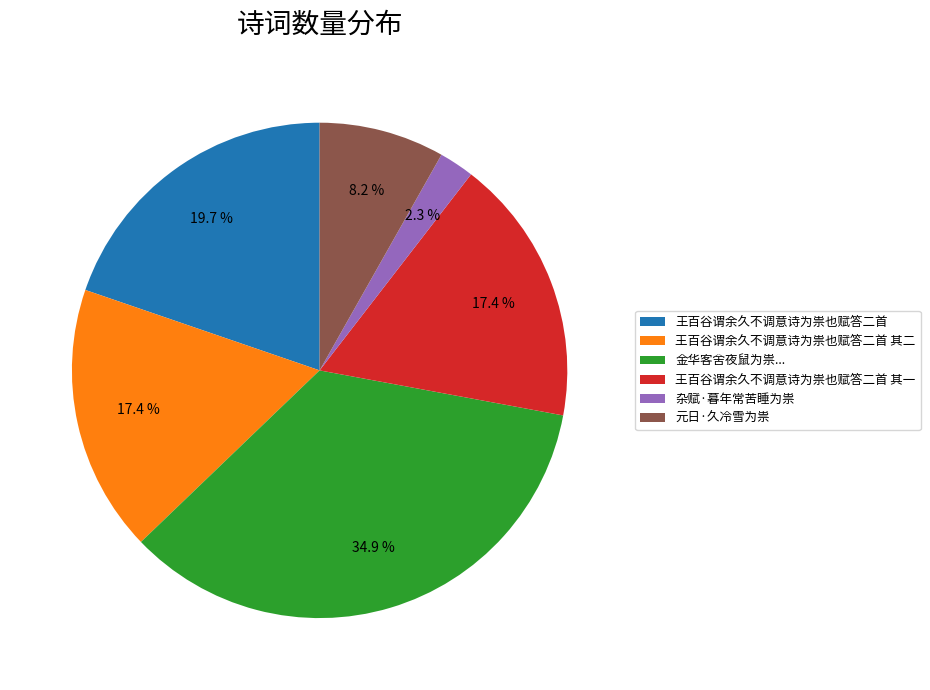

What portion of the pie excludes 金华客舍夜鼠为祟...?

65.1%